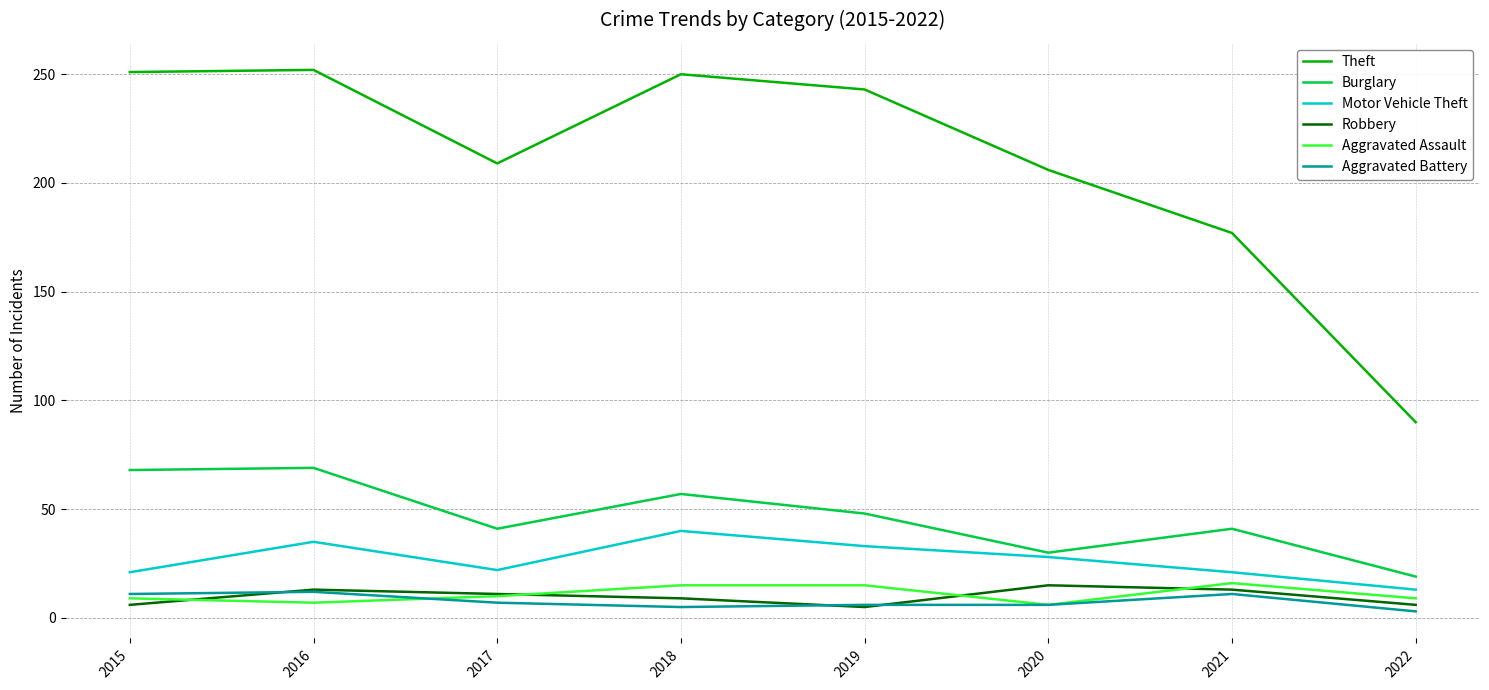

What is the spread (max minus min) of values at 2020?

200